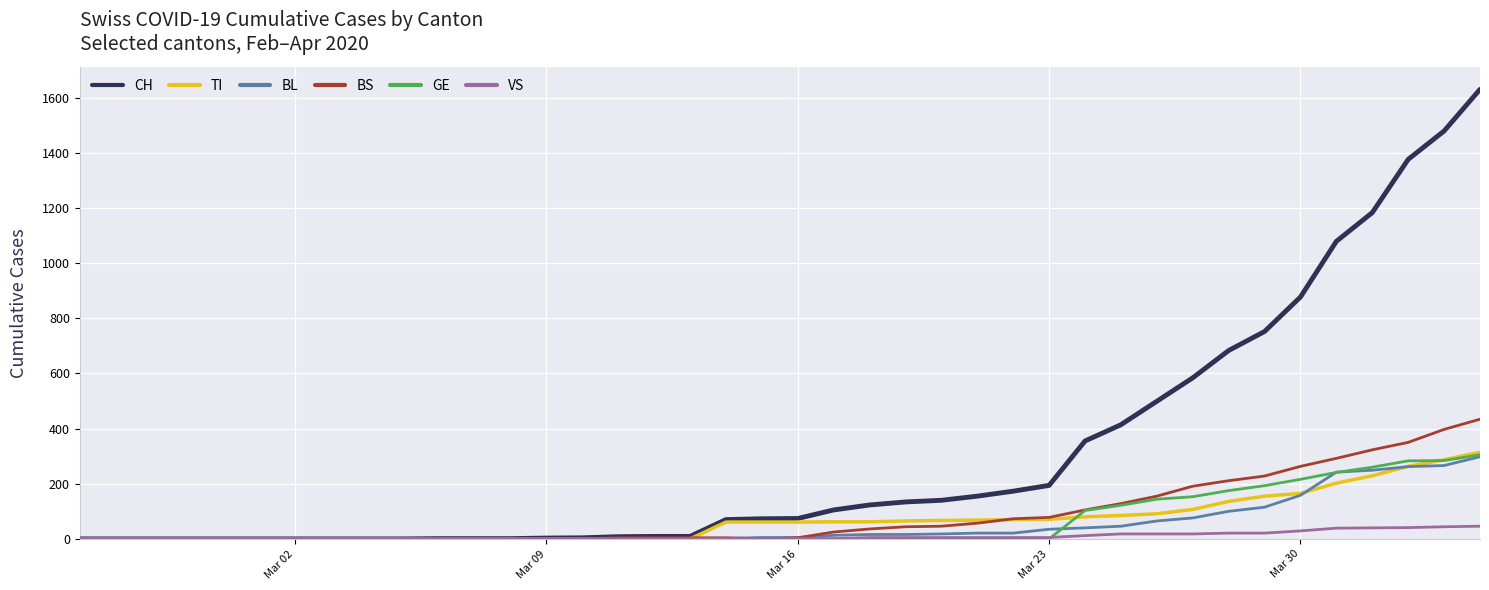

Which series has the largest total across all categories?

CH